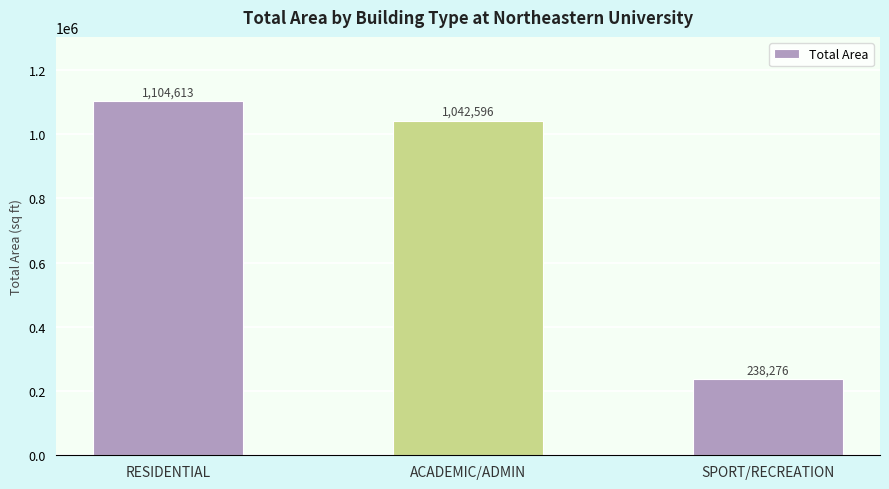

The value at SPORT/RECREATION is 238276. True or false?

True